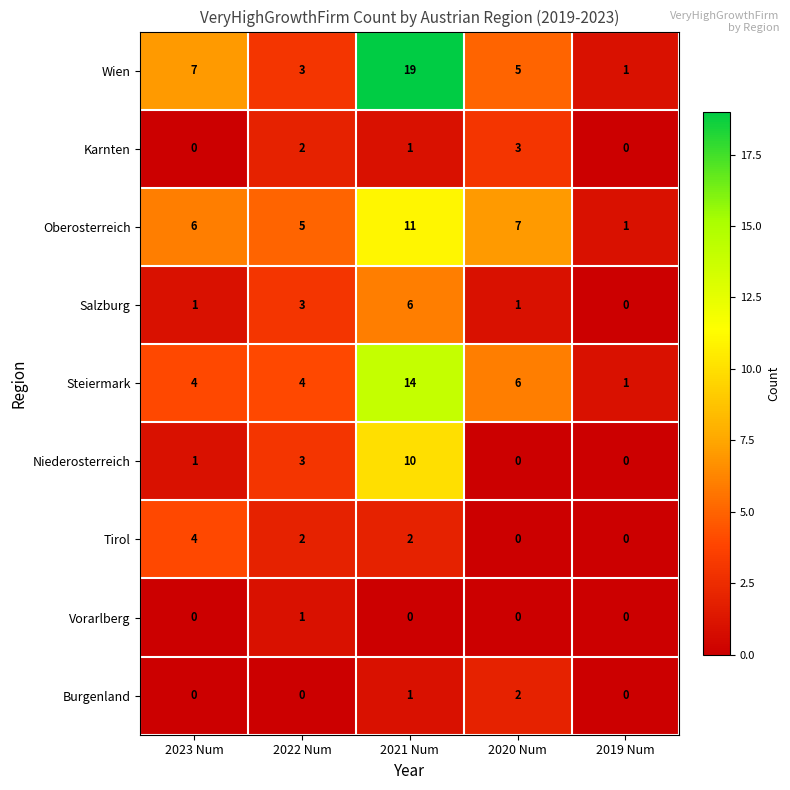

Which series has the widest spread of values?

Wien